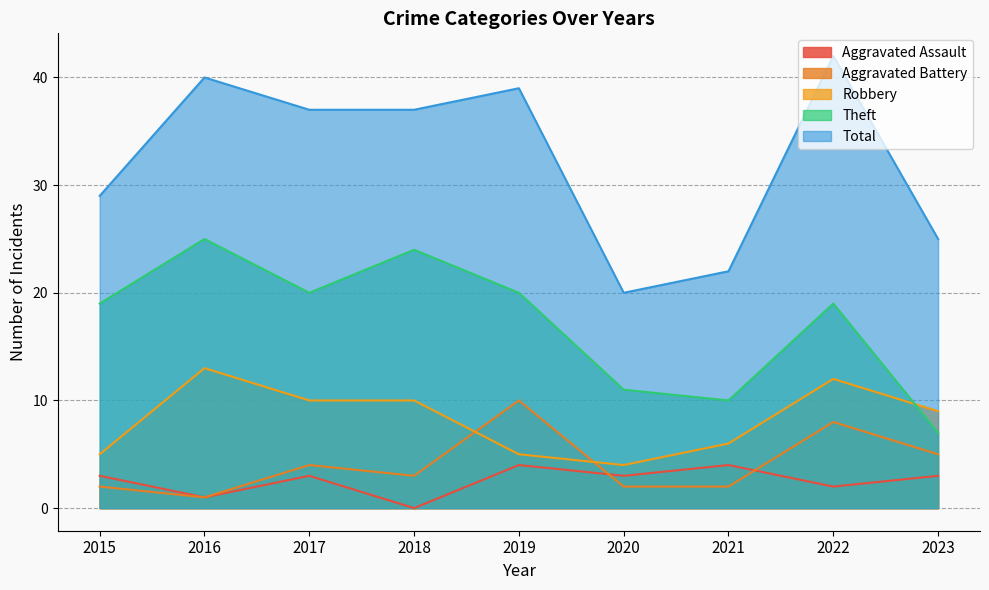

Reading left to right, transcribe all the data shown in this chart.

Aggravated Assault: 2015=3	2016=1	2017=3	2018=0	2019=4	2020=3	2021=4	2022=2	2023=3
Aggravated Battery: 2015=2	2016=1	2017=4	2018=3	2019=10	2020=2	2021=2	2022=8	2023=5
Robbery: 2015=5	2016=13	2017=10	2018=10	2019=5	2020=4	2021=6	2022=12	2023=9
Theft: 2015=19	2016=25	2017=20	2018=24	2019=20	2020=11	2021=10	2022=19	2023=7
Total: 2015=29	2016=40	2017=37	2018=37	2019=39	2020=20	2021=22	2022=42	2023=25